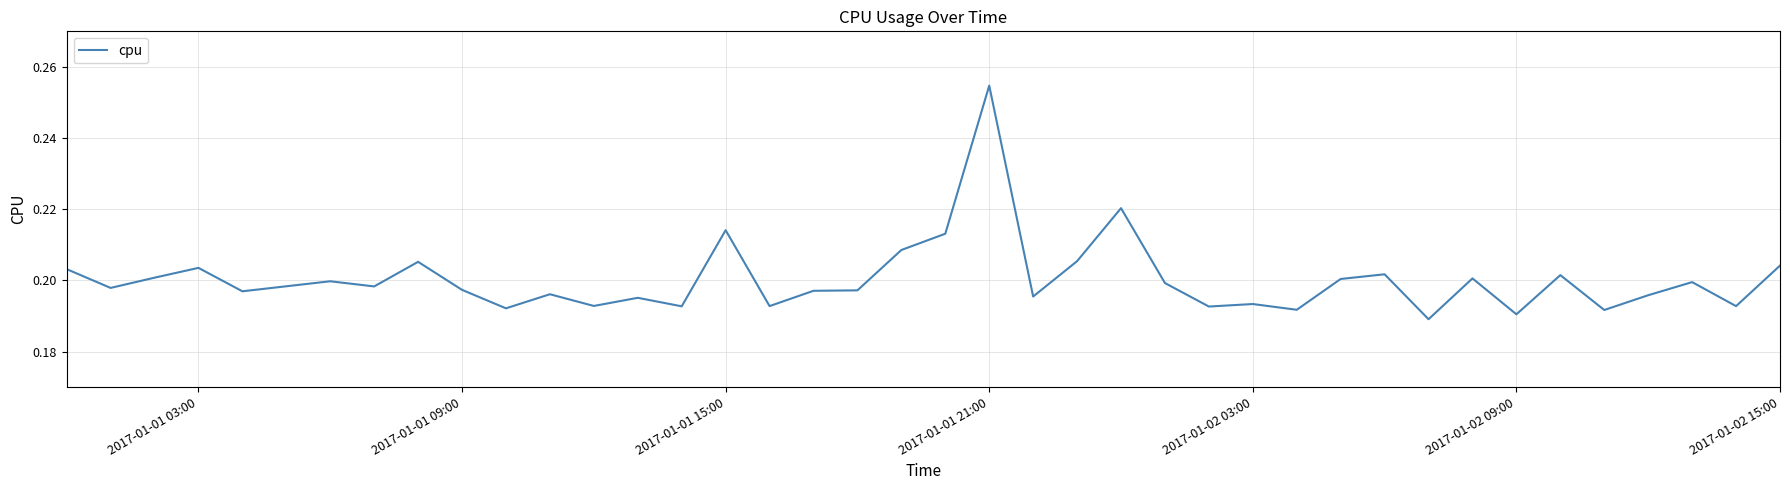

Does the chart have visible grid lines?

Yes